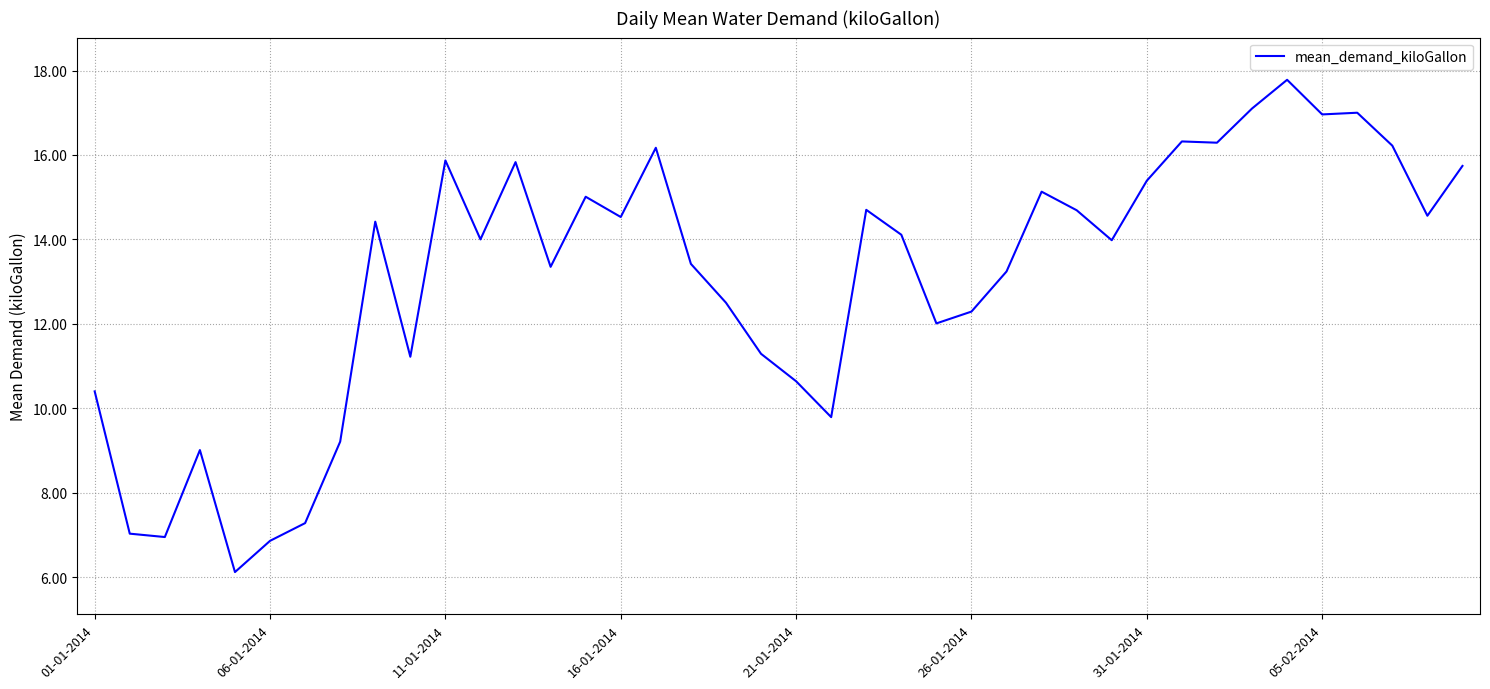

What is the difference between the maximum and minimum values?

11.7